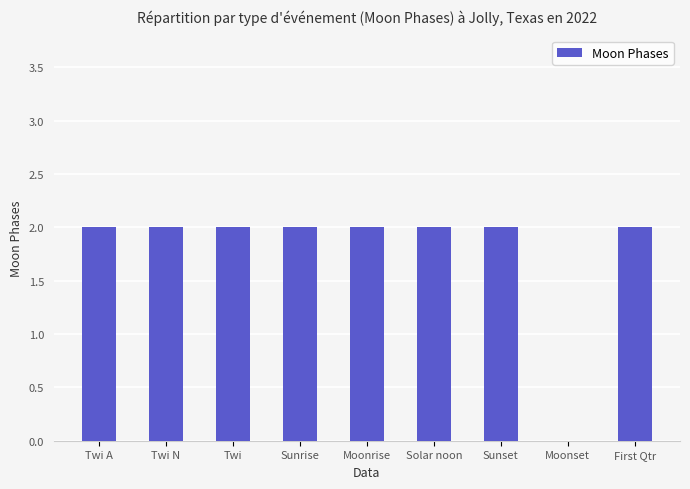

Reading left to right, extract all data points from this chart.

2	2	2	2	2	2	2	0	2